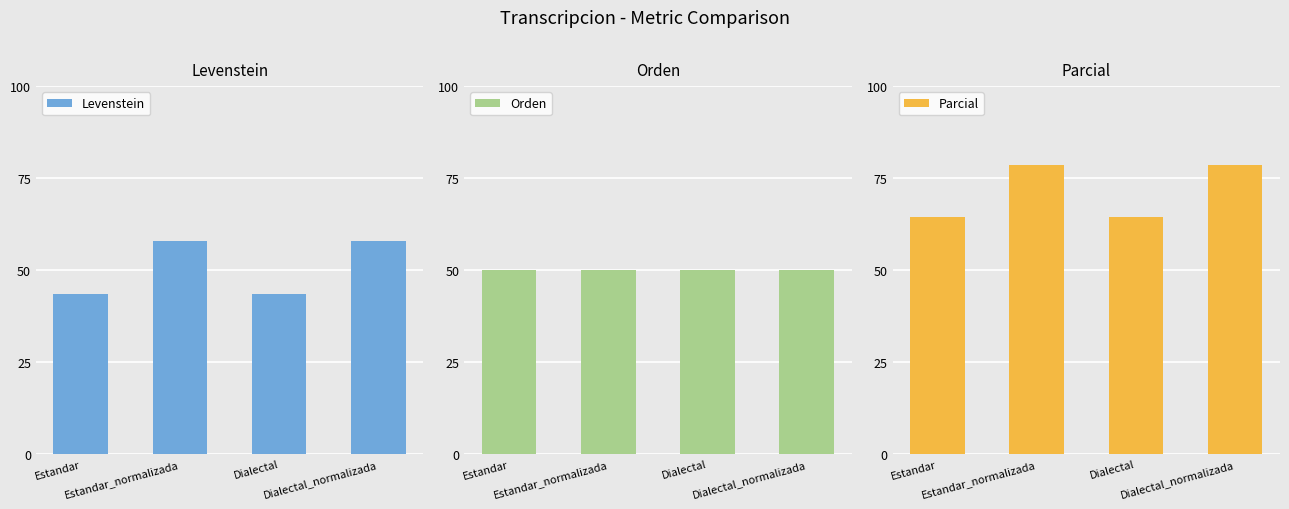

List the labels in order of Orden value, smallest first.

Estandar, Estandar_normalizada, Dialectal, Dialectal_normalizada